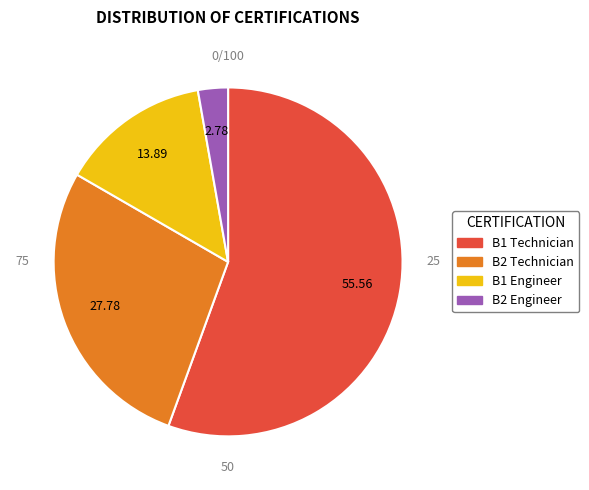

The B2 Technician slice represents 37% of the pie. True or false?

False